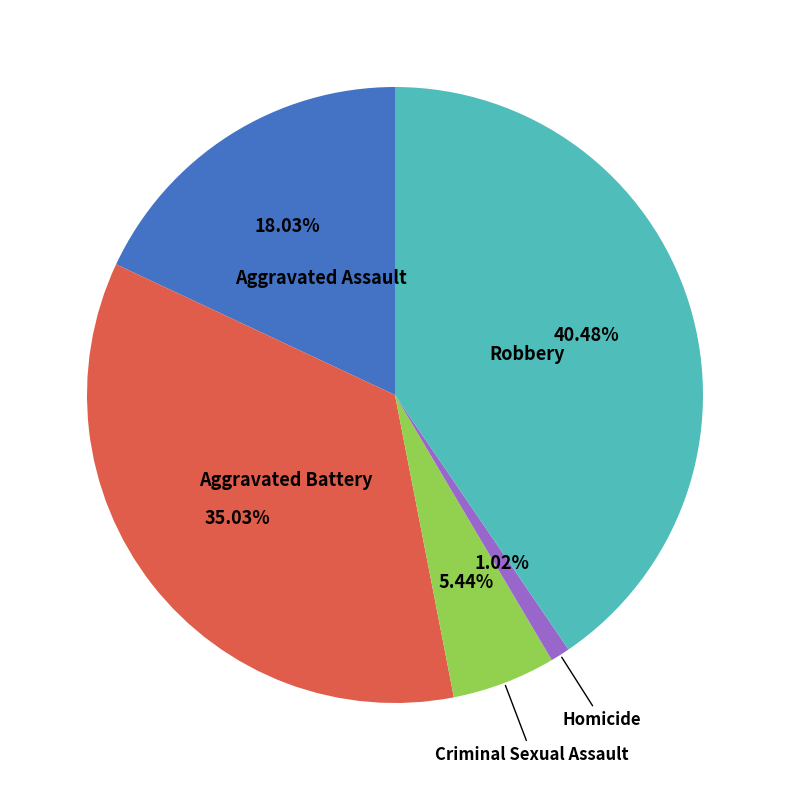

Between Aggravated Assault and Aggravated Battery, which is larger?

Aggravated Battery